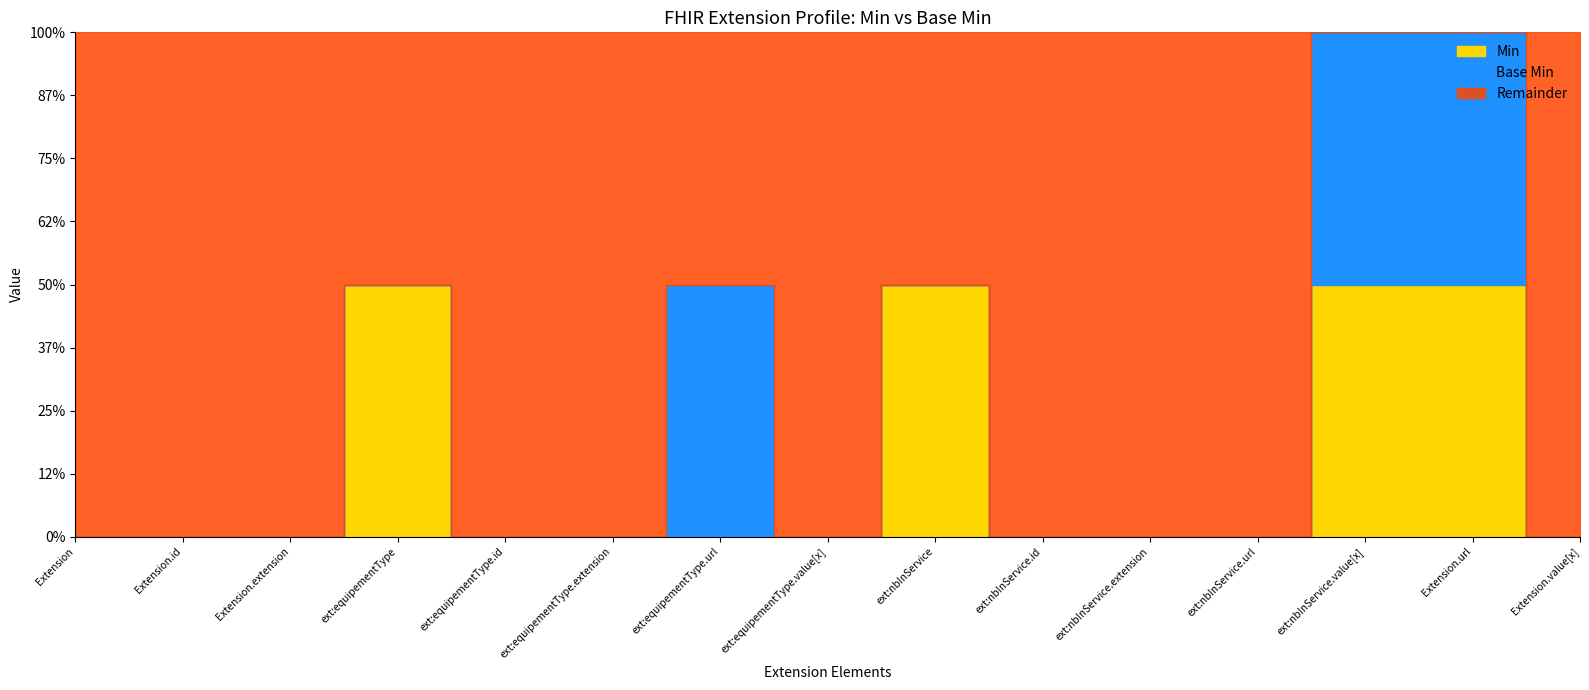

Does the chart have visible grid lines?

No